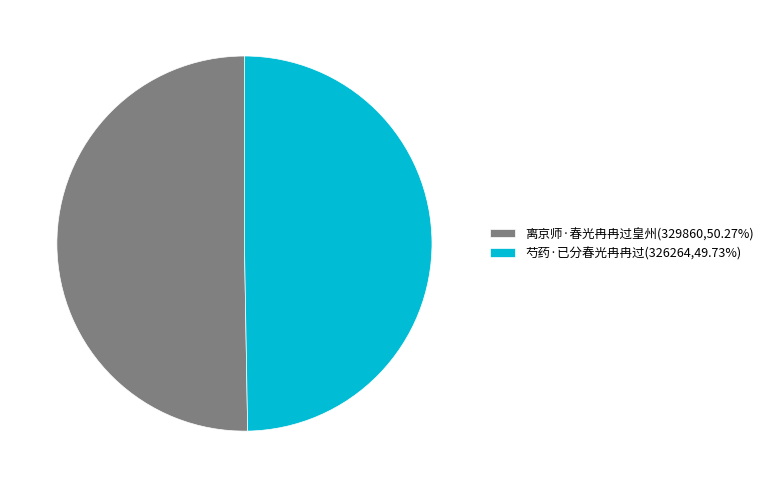

Count the number of slices in the pie.

2